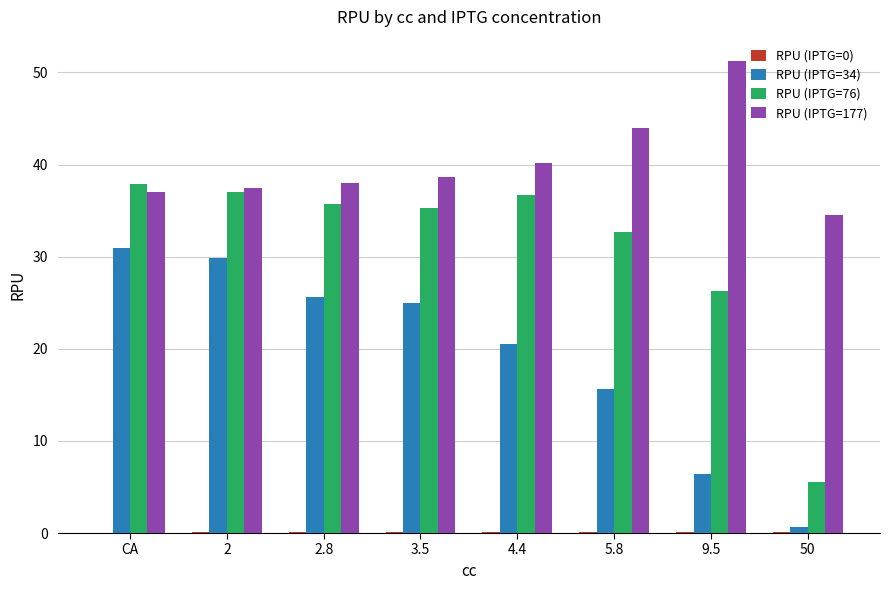

Is it true that RPU (IPTG=76) equals 35.3 at 3.5?

True